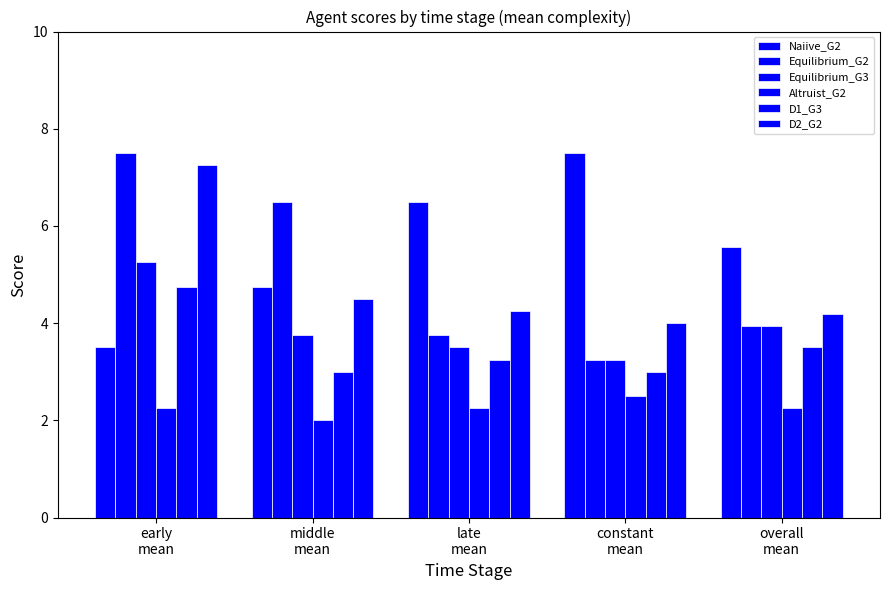

Which category has the highest value in the D1_G3 series?

early
mean